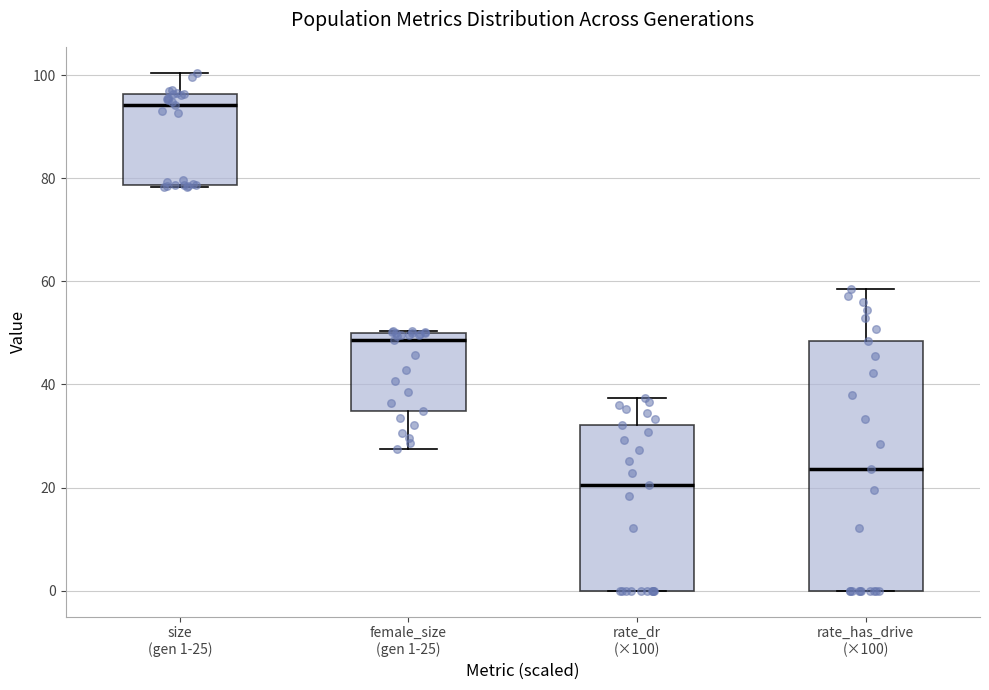

Reading left to right, read every box against the y-axis: the position of its median line, the range the box covers, and the ends of its whiskers. The values are not printed on the chart, so give them approximately, as read against the axis.

size (gen 1-25): median 94, box 78 to 96, whiskers 78 to 100
female_size (gen 1-25): median 48, box 34 to 50, whiskers 28 to 50
rate_dr (×100): median 20, box 0 to 32, whiskers 0 to 38
rate_has_drive (×100): median 24, box 0 to 48, whiskers 0 to 58